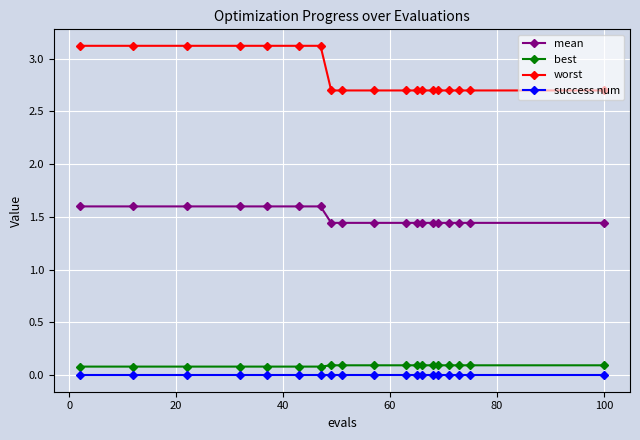

What is the sum of all worst values?

54.2